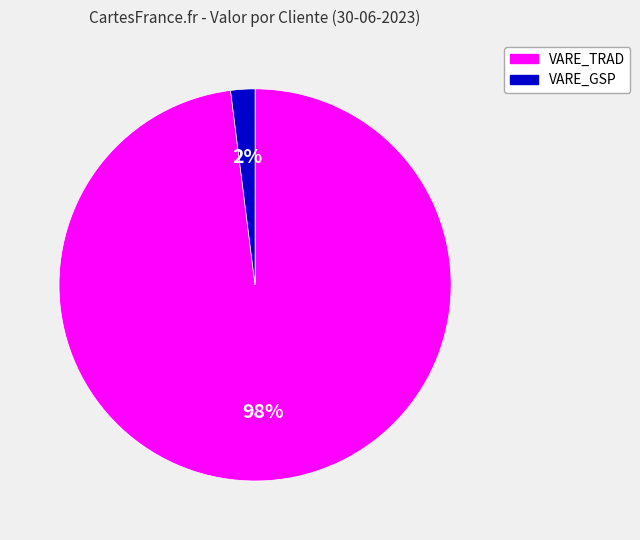

Between VARE_GSP and VARE_TRAD, which is larger?

VARE_TRAD